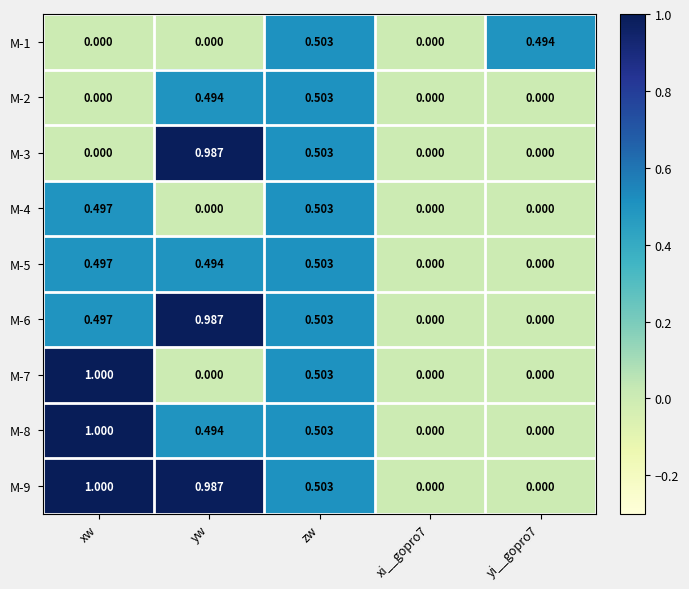

At which category is the sum across all series the highest?

zw